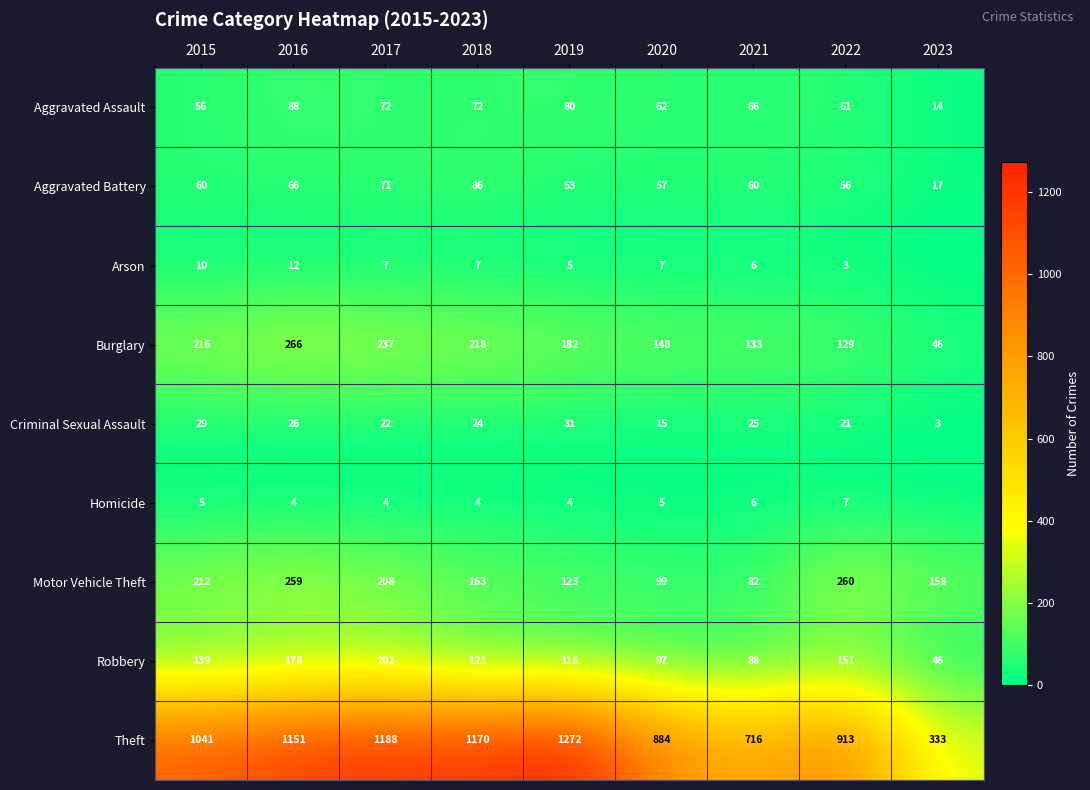

What is the spread (max minus min) of values at 2023?

333